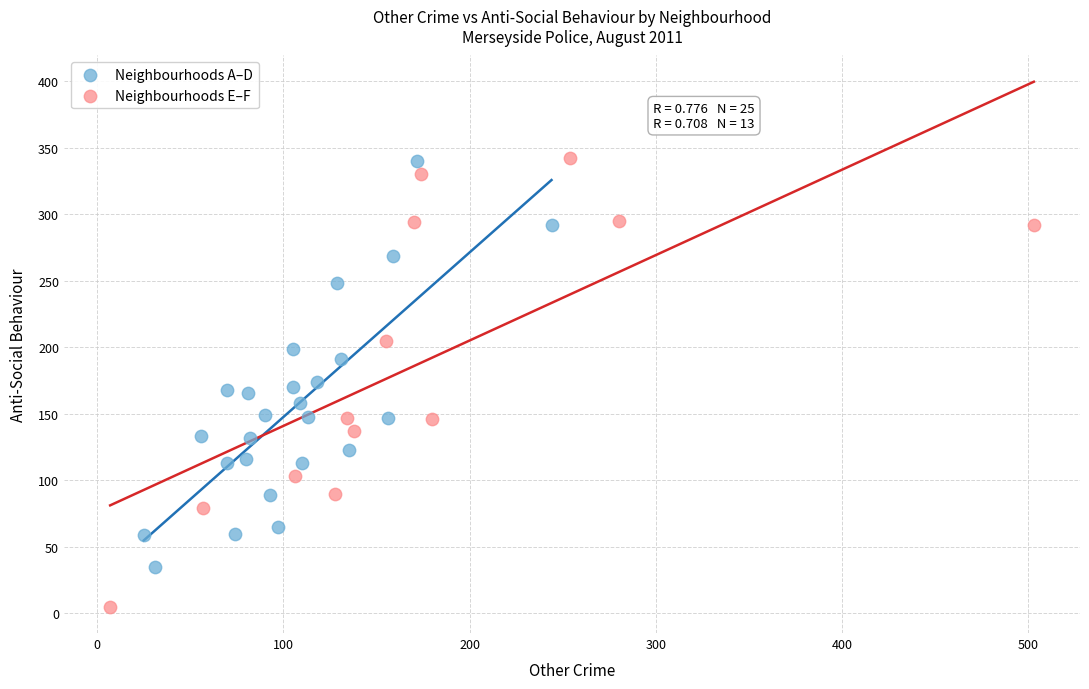

Which series reaches the minimum Y coordinate?

Neighbourhoods E–F